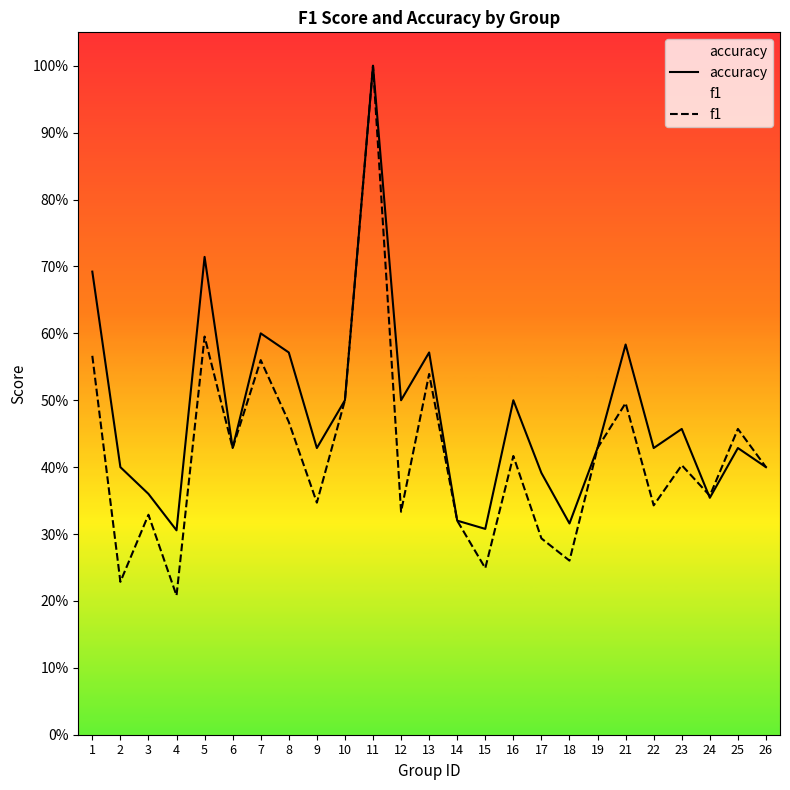

Which series has the largest range (max minus min)?

f1